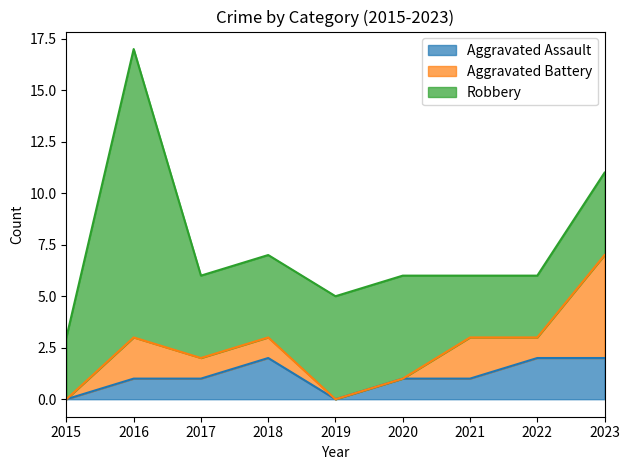

What is the difference between the Aggravated Battery values at 2021 and 2022?

1